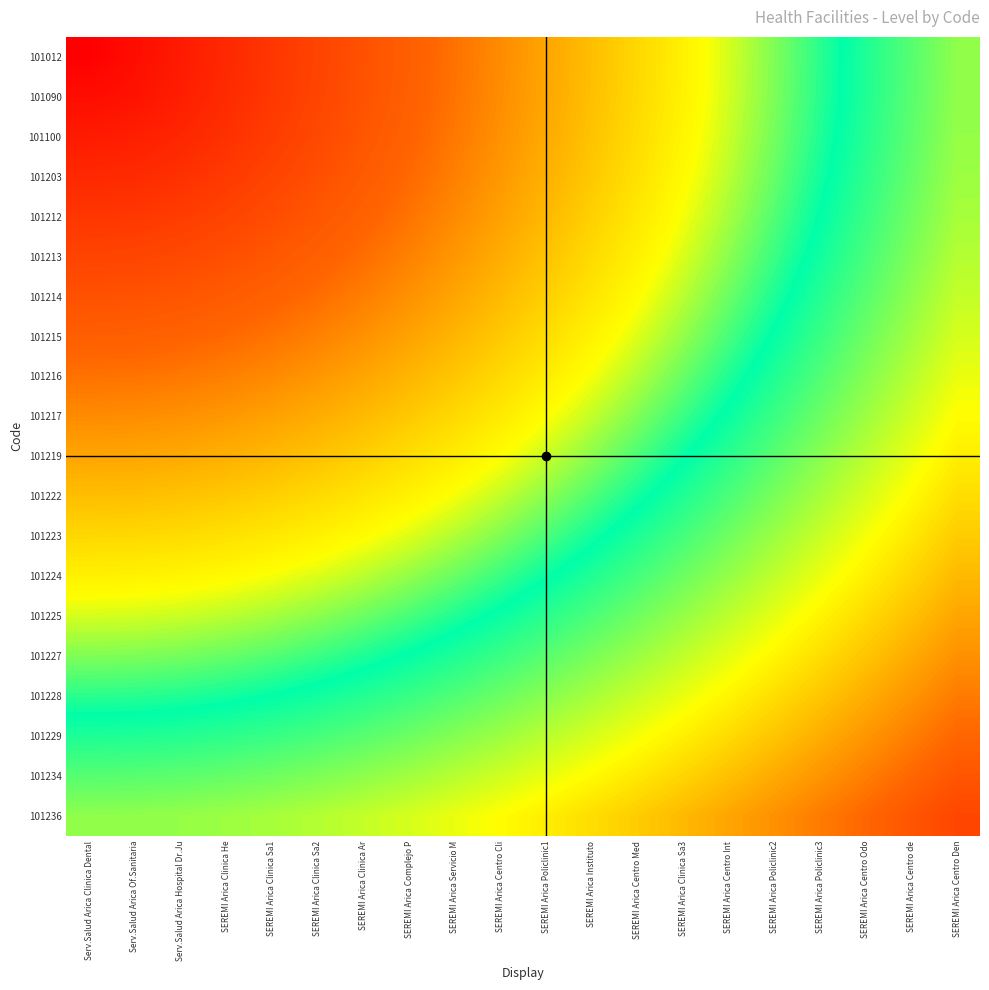

What is the difference between the highest and lowest values at SEREMI Arica Complejo P?

0.7